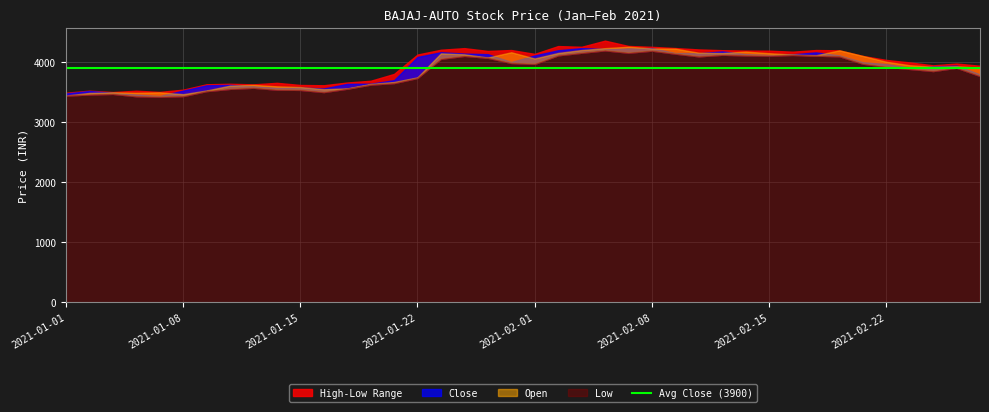

Is it true that Low equals 6258.2 at 2021-01-20?

False